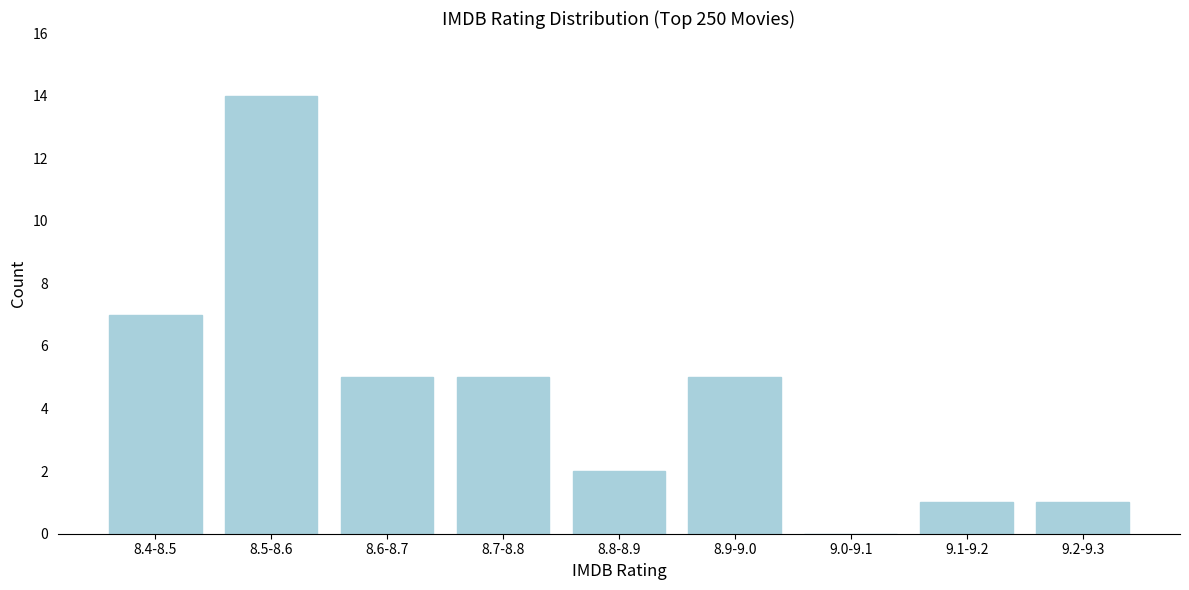

Reading right to left, what are all the values shown in this chart?

9.2-9.3=1	9.1-9.2=1	9.0-9.1=0	8.9-9.0=5	8.8-8.9=2	8.7-8.8=5	8.6-8.7=5	8.5-8.6=14	8.4-8.5=7